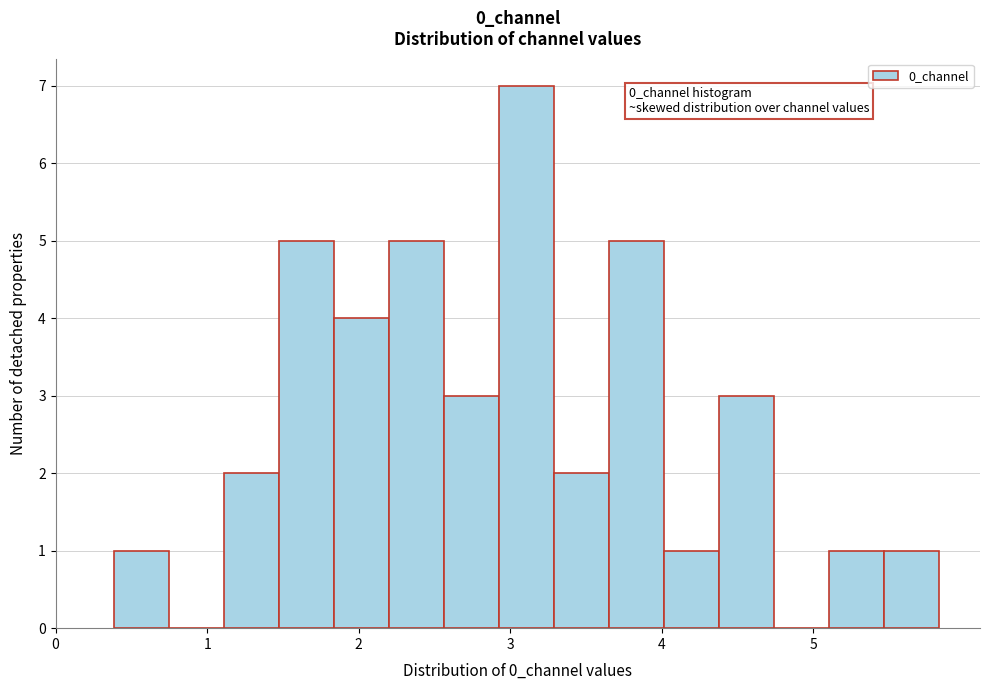

Read against the x-axis, roughly where is the centre of the tallest bar?

3.1